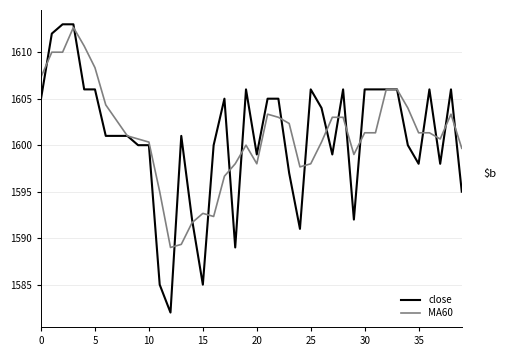

Which series has the largest total across all categories?

MA60